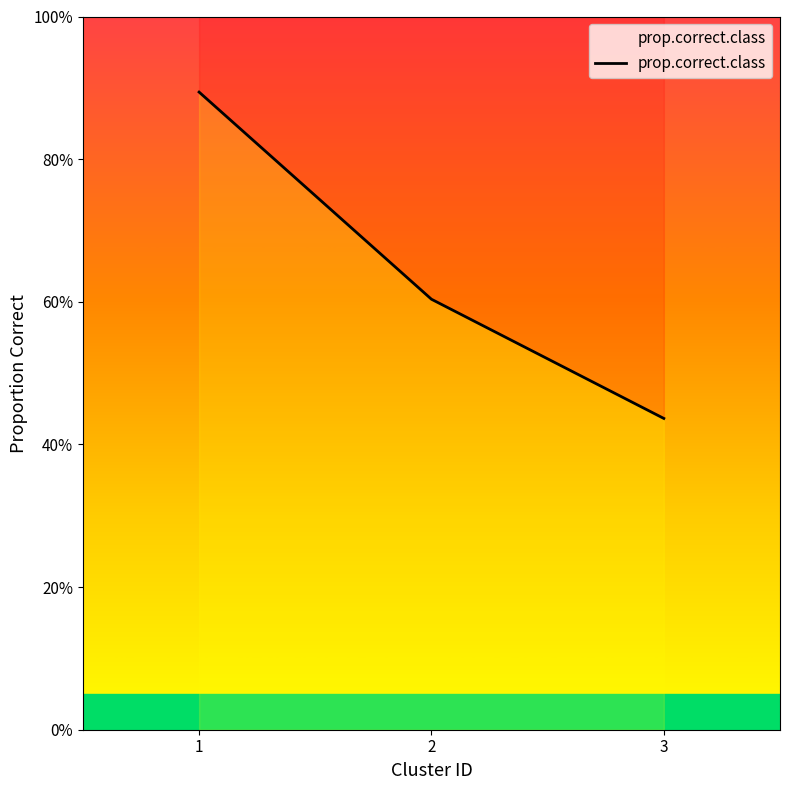

Does the chart display data point markers on the line(s)?

No